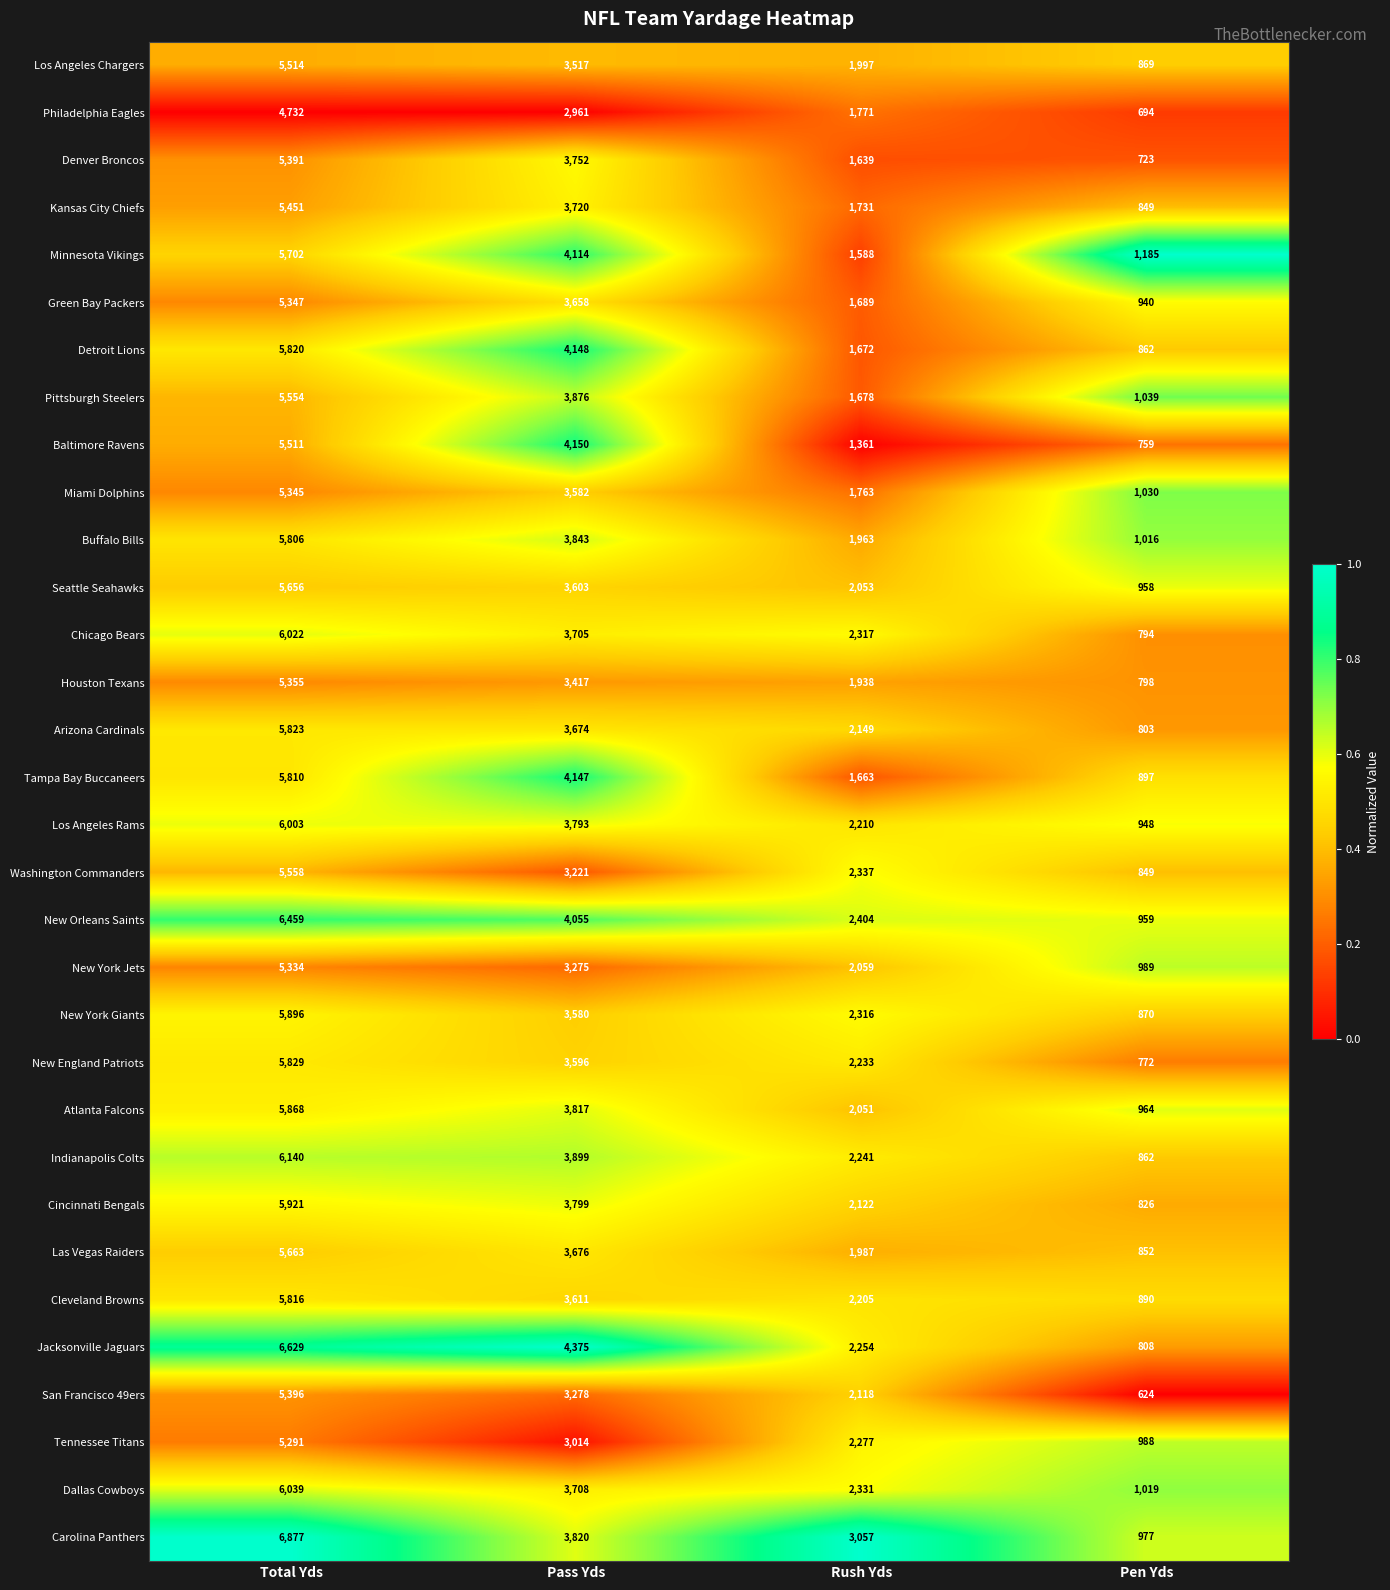

True or false: Las Vegas Raiders has a value of 204 at Pen Yds.

False